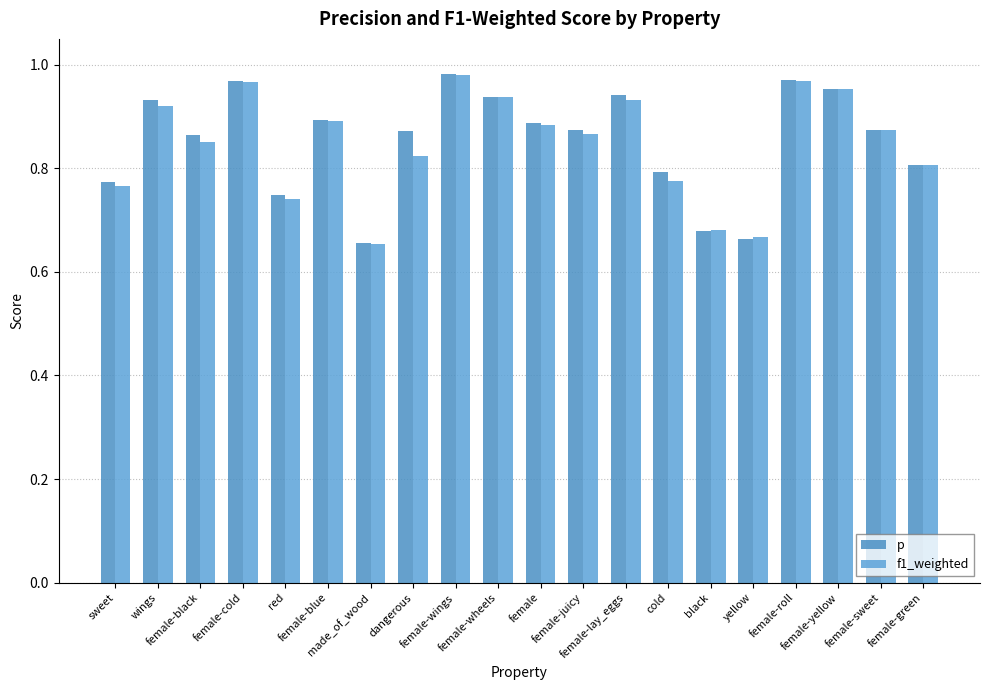

Which category has the lowest value across all series?

made_of_wood